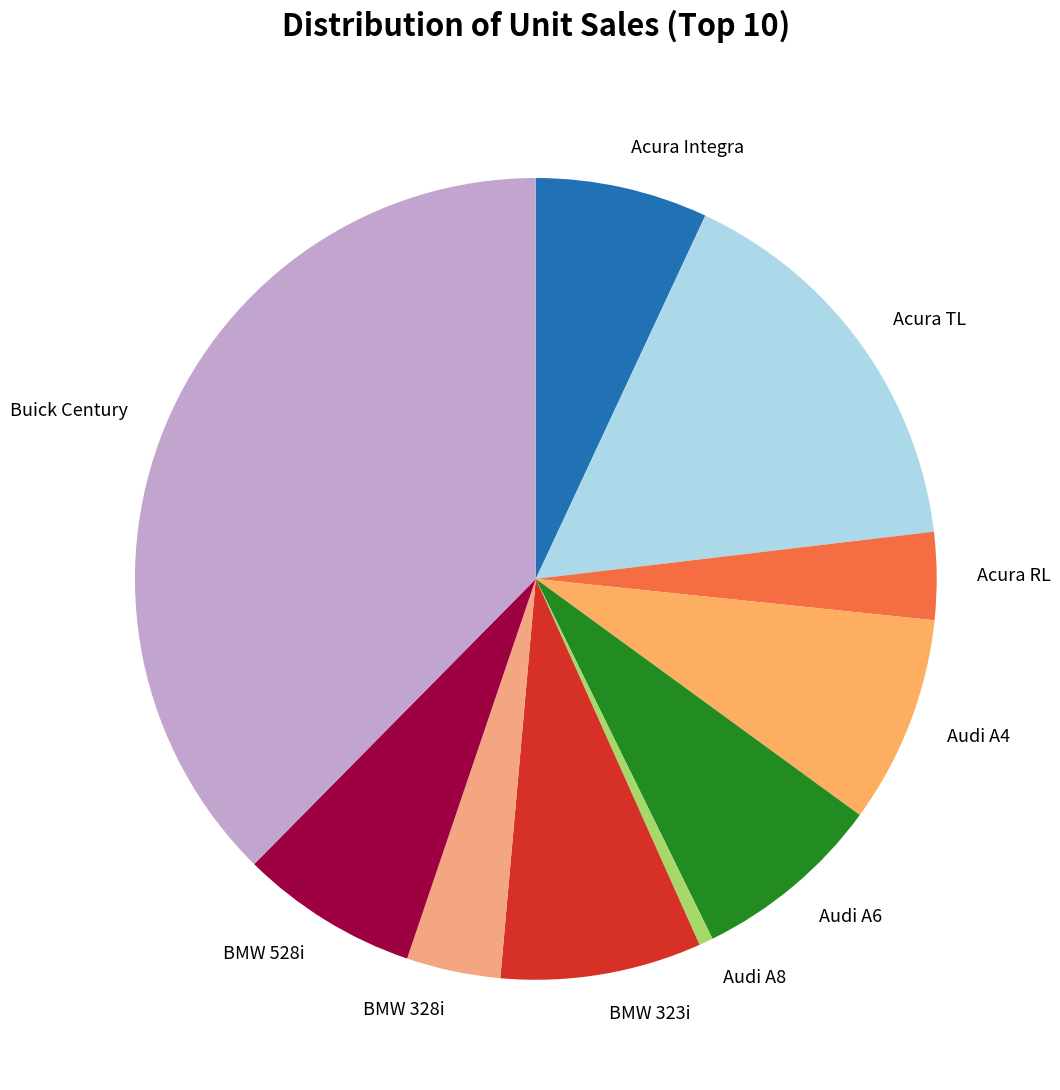

Combined, do Acura TL and BMW 328i account for over 50%?

No